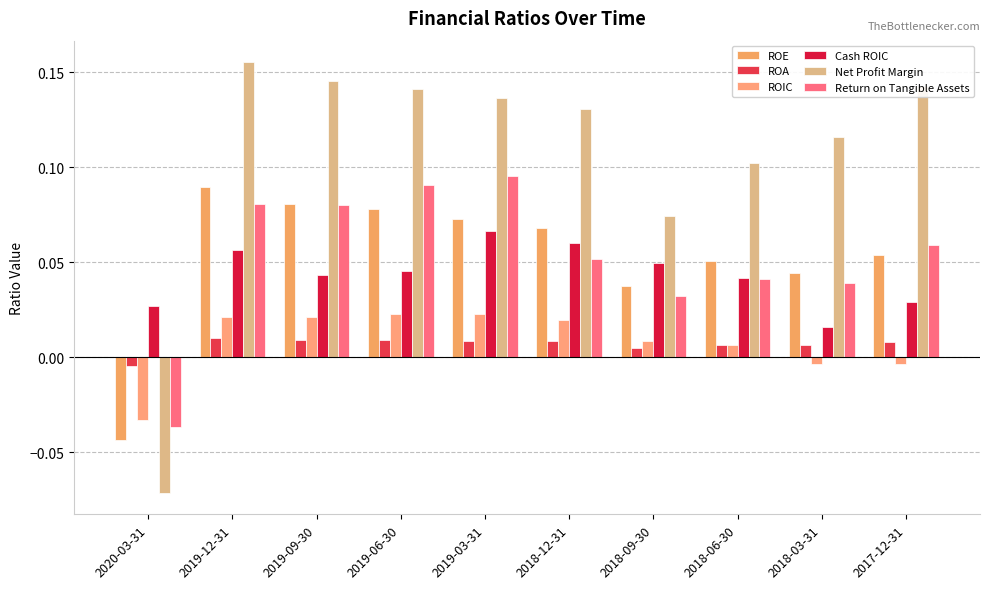

How many values in Net Profit Margin are above zero?

9